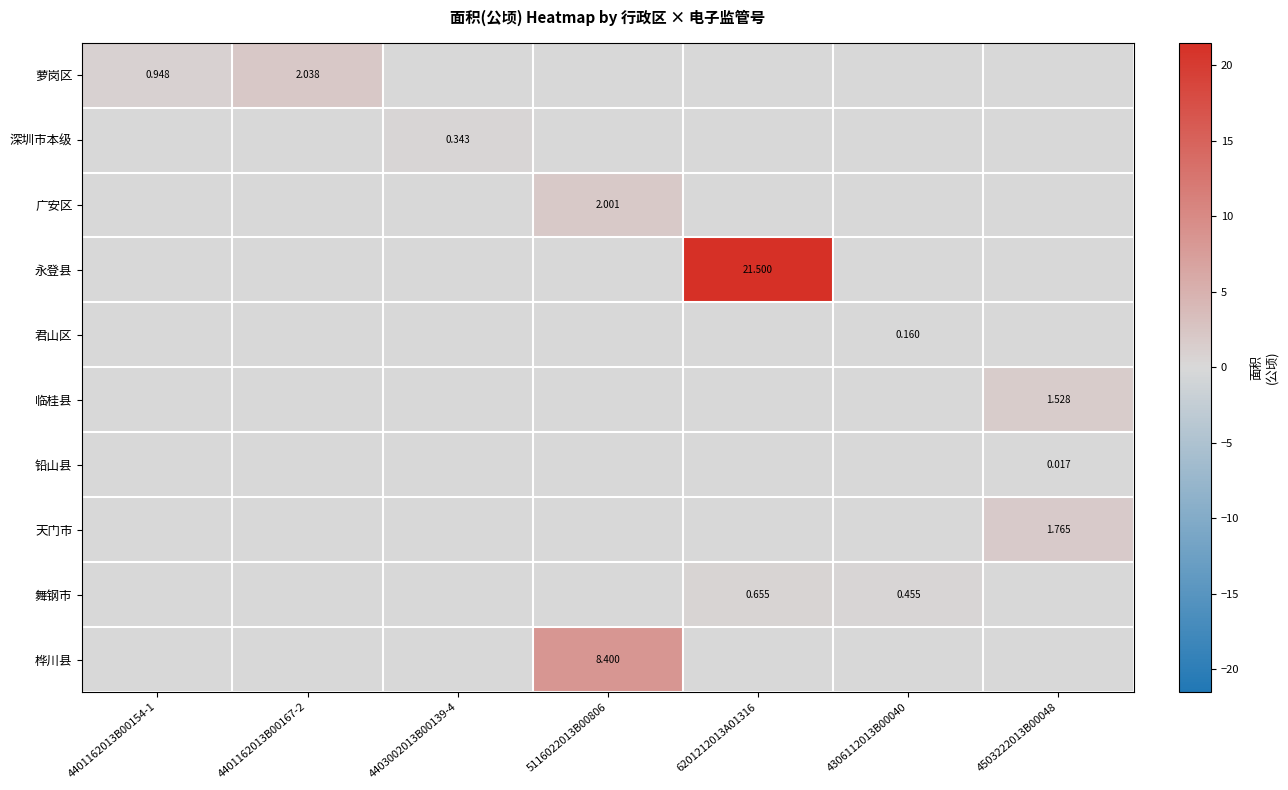

Count the number of data series in this chart.

10